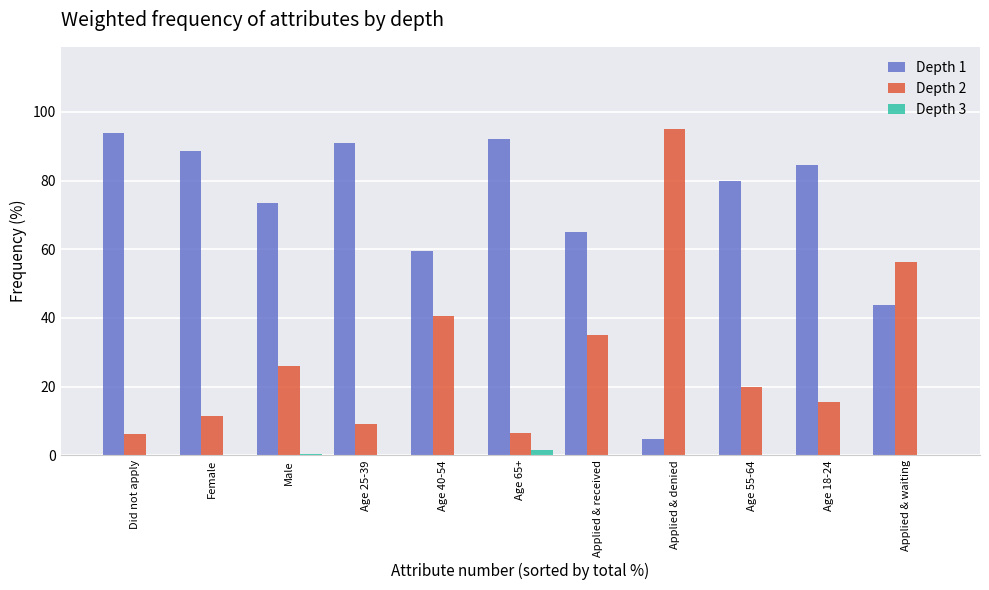

Which series has the largest total across all categories?

Depth 1